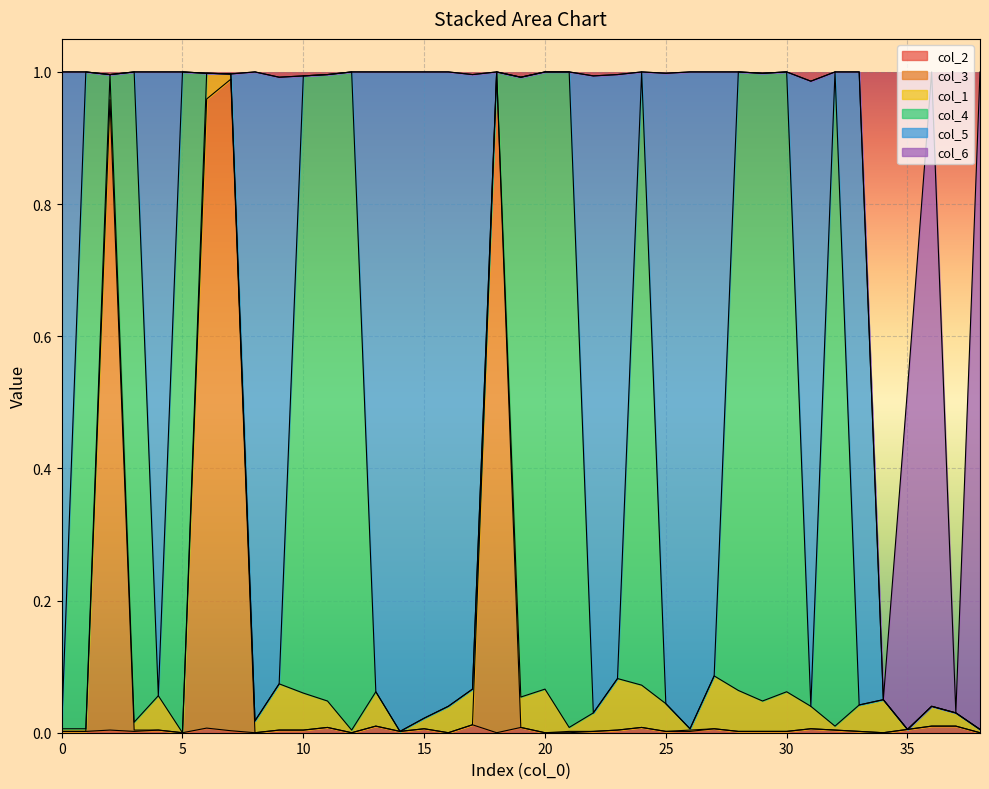

The value of col_5 at 2 is 0.0. True or false?

True